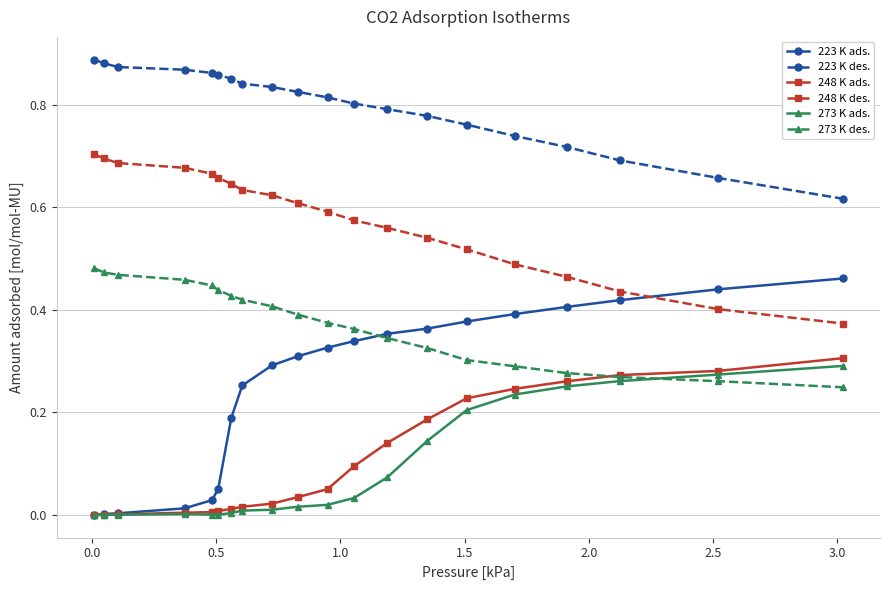

True or false: 223 K des. and 223 K ads. cross at least once.

False